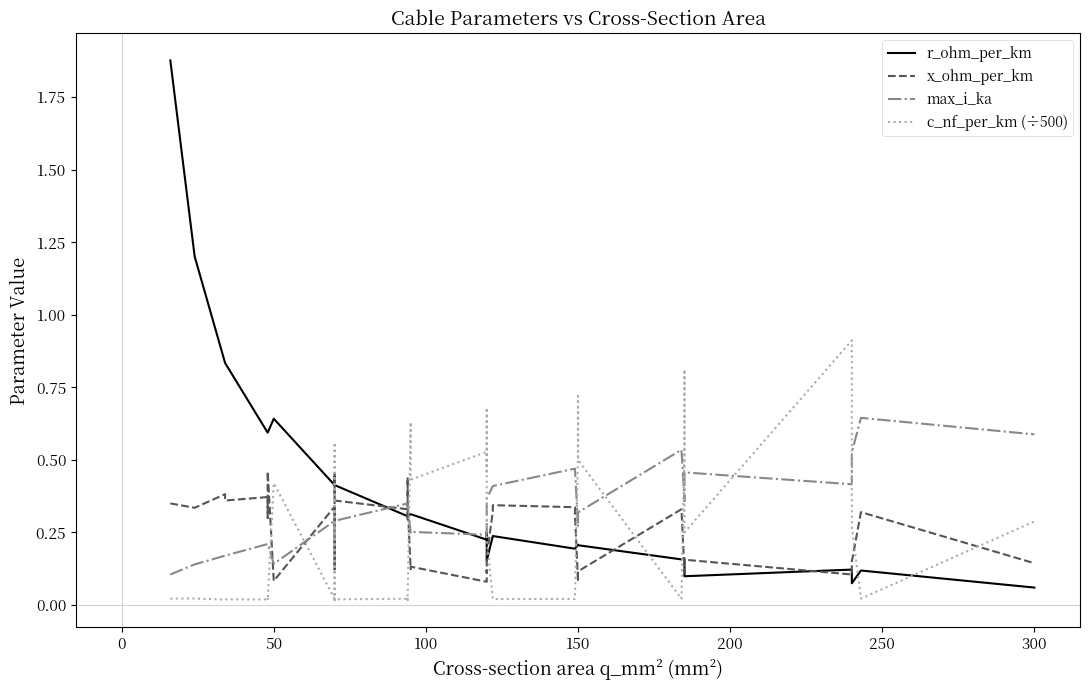

What is the difference between the second highest and minimum values in the r_ohm_per_km series?

1.1